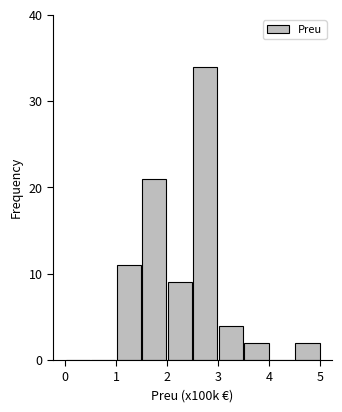

Over which range of the x-axis is the bar tallest?

2.5 to 3.0